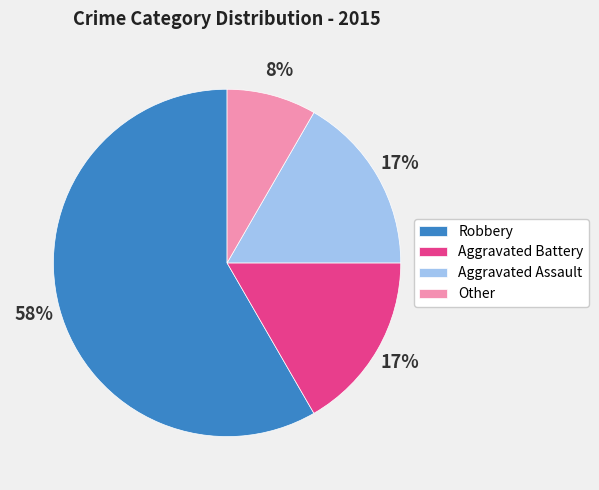

What percentage is the Robbery slice, to the nearest percent?

58%